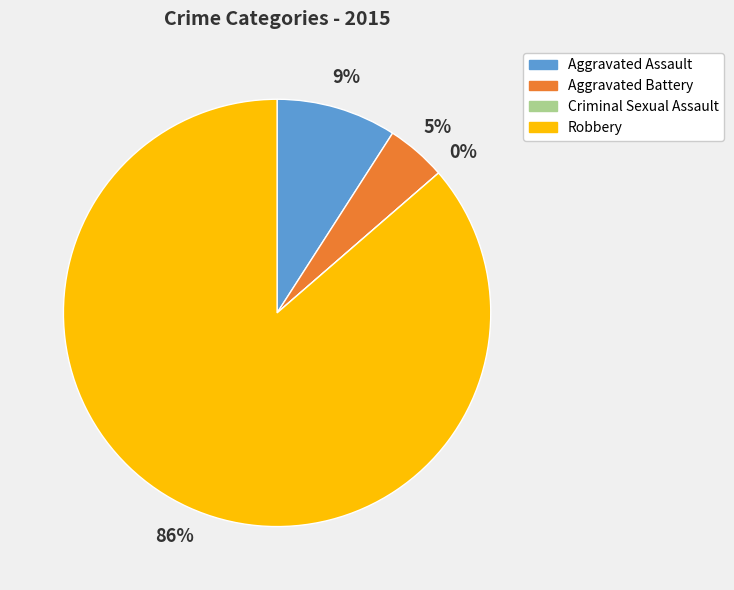

Is Robbery the majority of the pie?

Yes